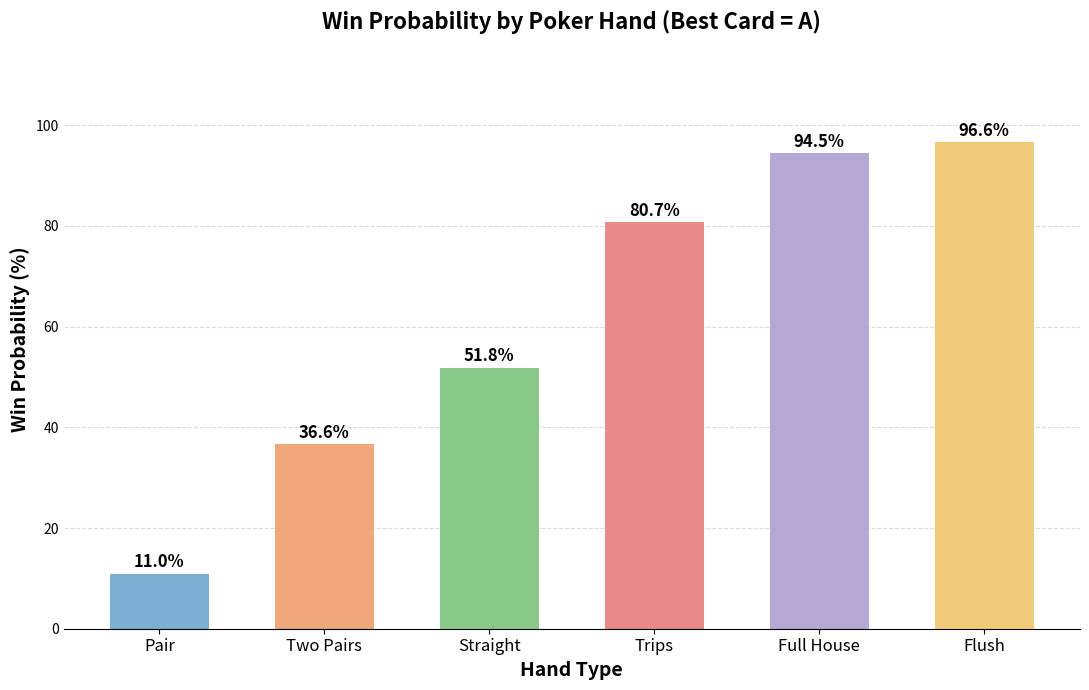

What is the approximate value at Two Pairs?

36.6